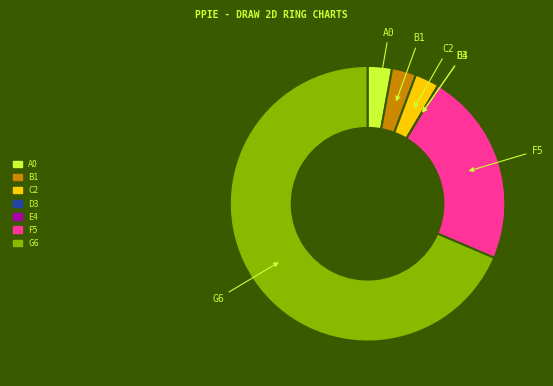

Is there a majority slice in this chart?

Yes